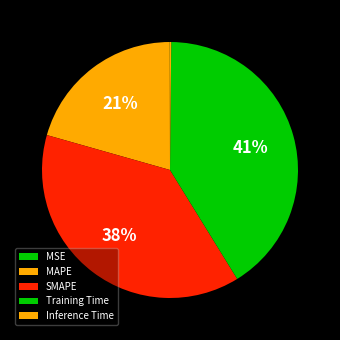

To the nearest percent, what is the difference between the Inference Time and Training Time slice percentages?

41%